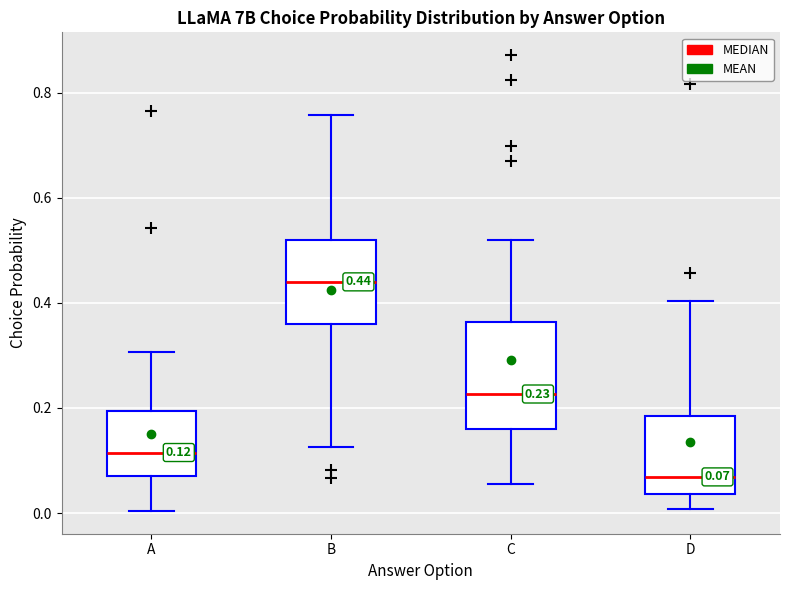

Which box has the highest median line?

B